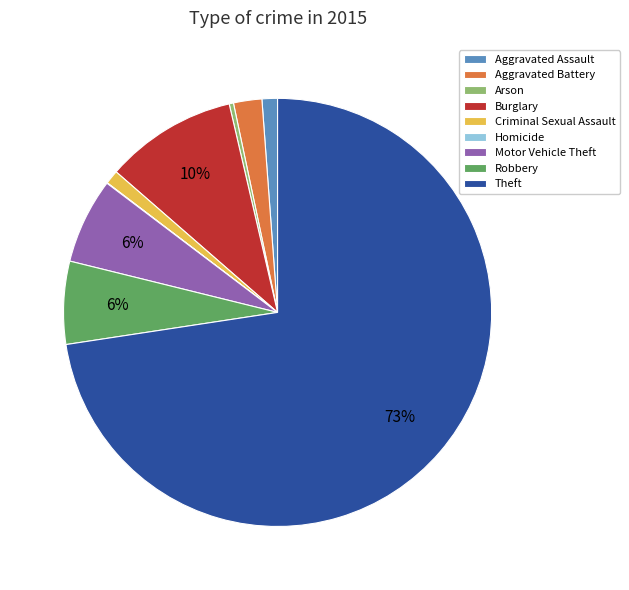

The Arson slice represents 0% of the pie. True or false?

True